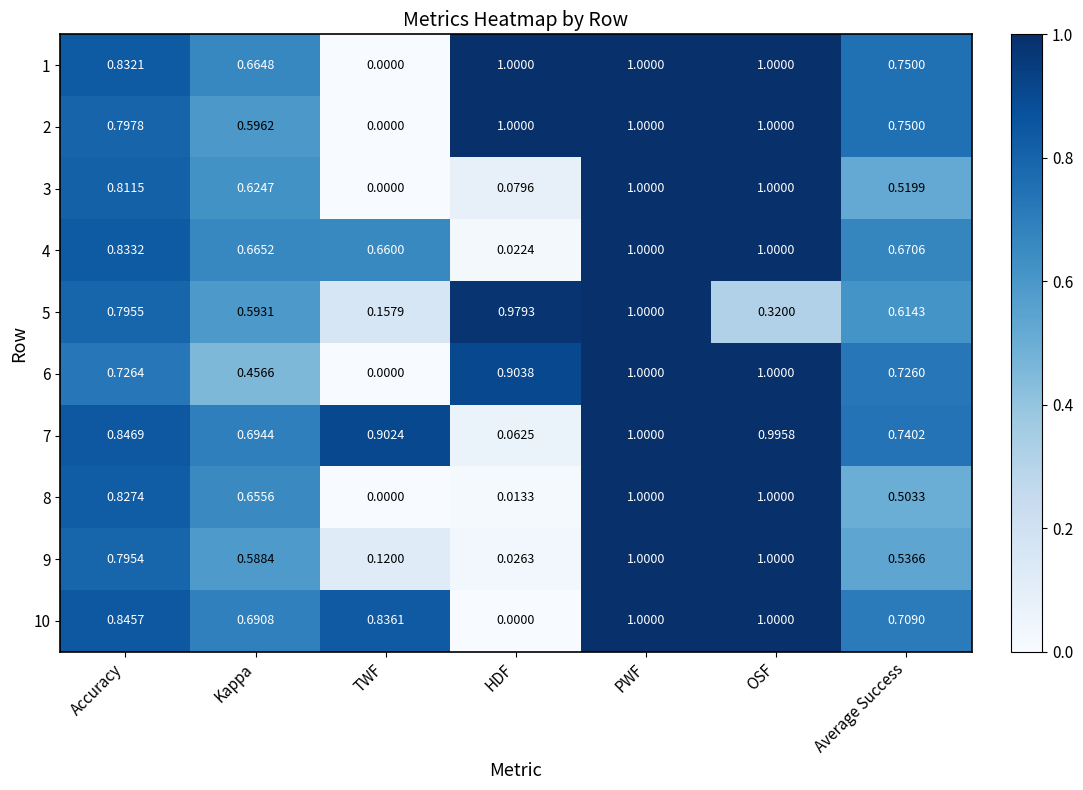

At which category is the sum across all series the highest?

PWF